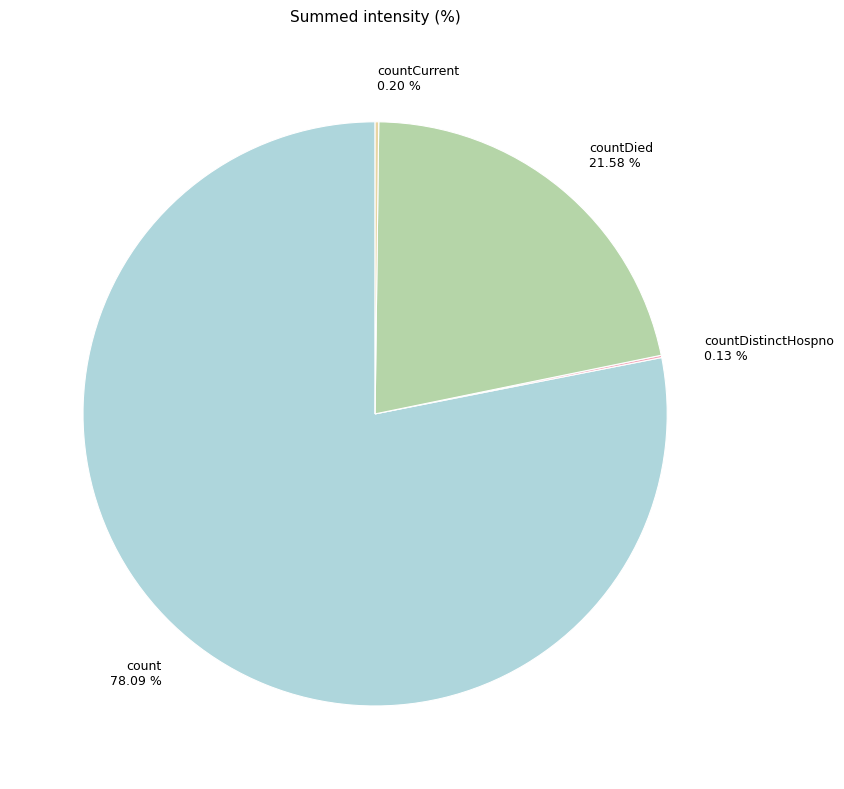

Which category has the biggest portion of the pie?

count 78.09 %